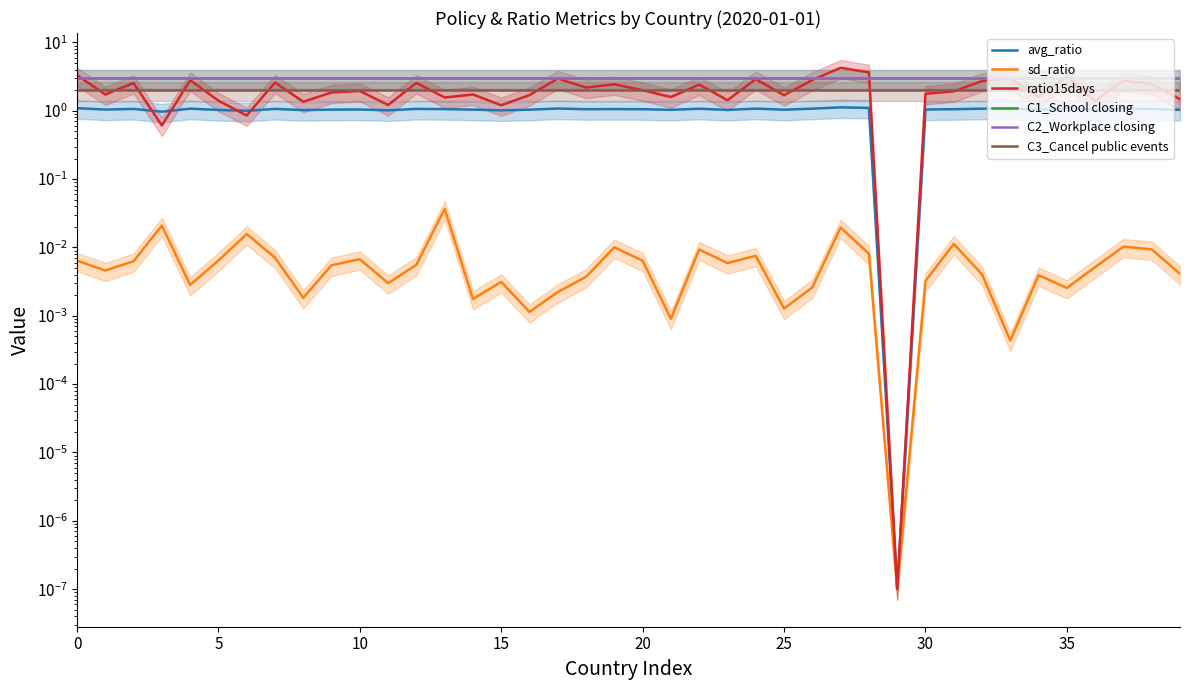

What is the total value across all series at 5?

10.4